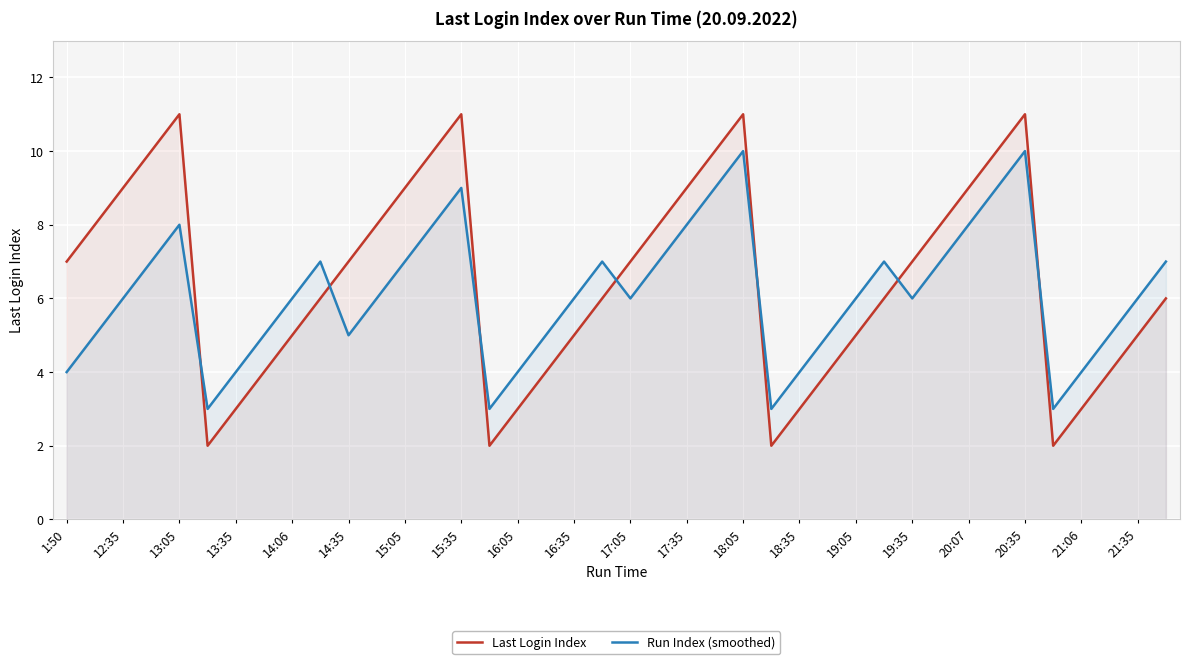

What is the minimum value for Run Index (smoothed)?

3